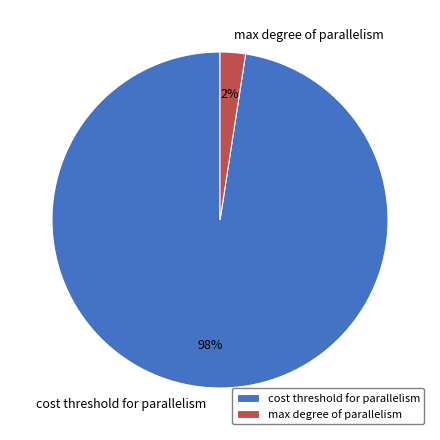

Is the sum of max degree of parallelism and cost threshold for parallelism greater than half?

Yes